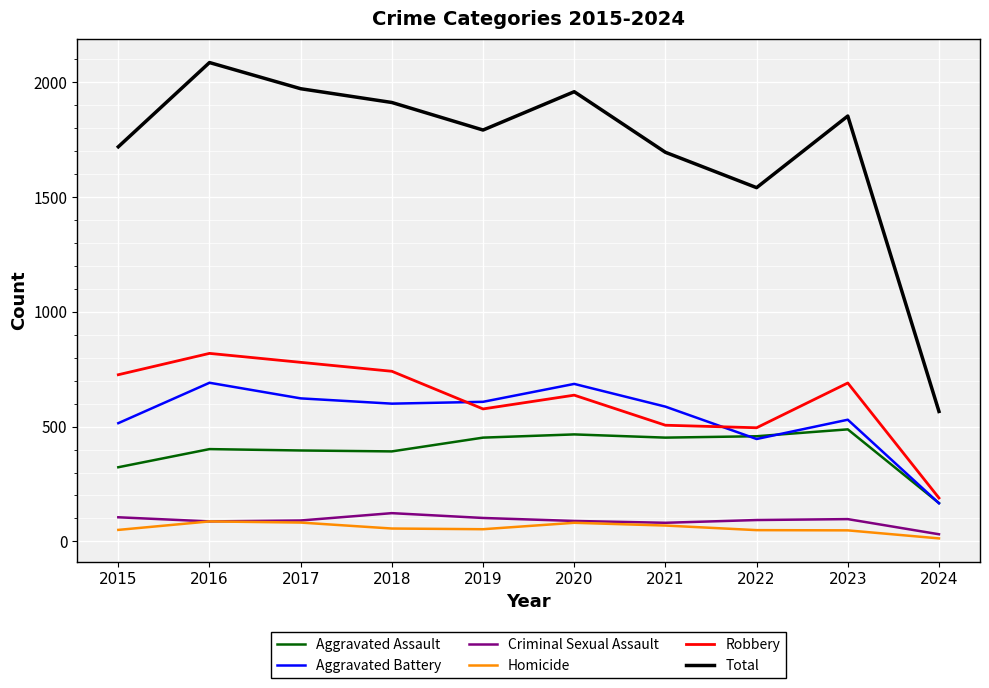

Which category has the highest value across all series?

2016